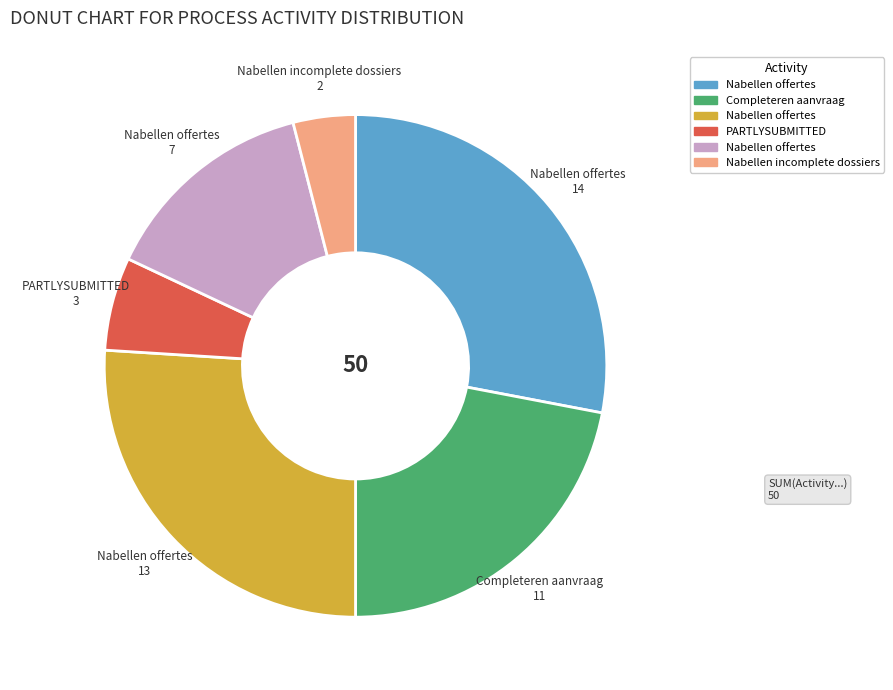

Does any single category account for the majority?

No